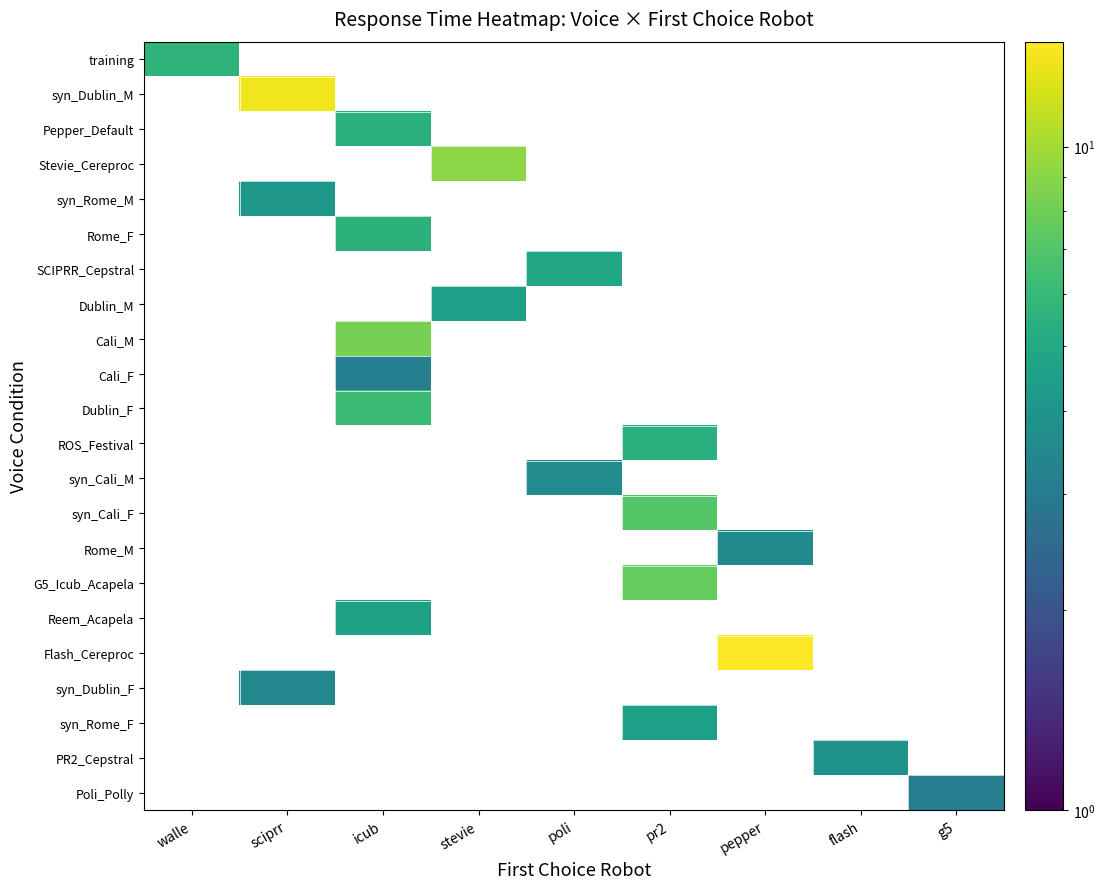

Which has a higher value, g5 or flash?

flash